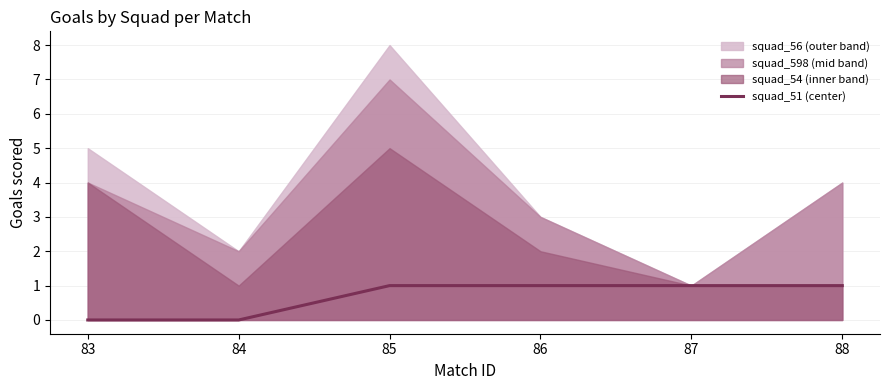

How many data points are less than 1?

2